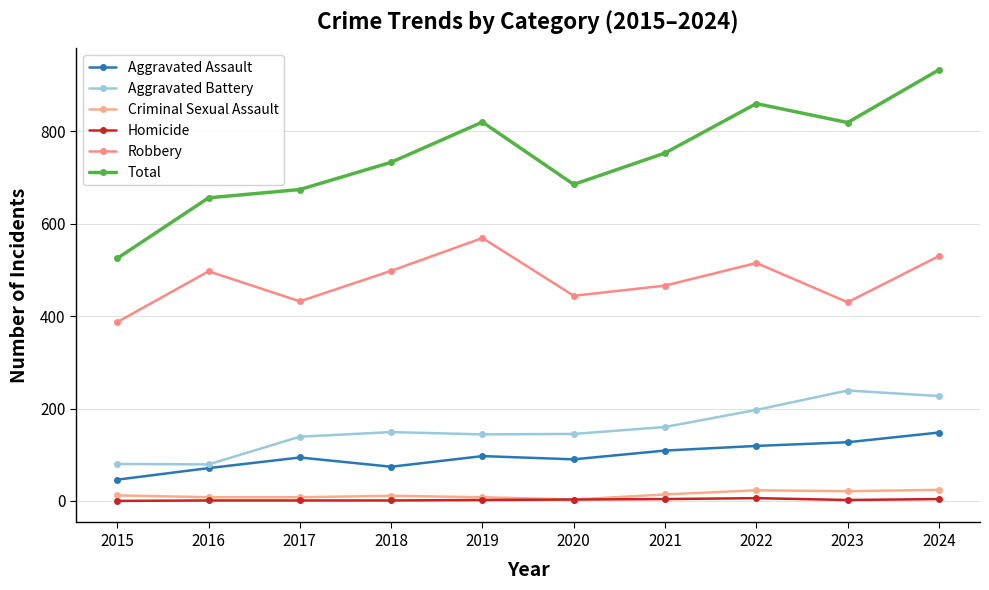

What is the difference between the second highest and minimum values in the Robbery series?

143